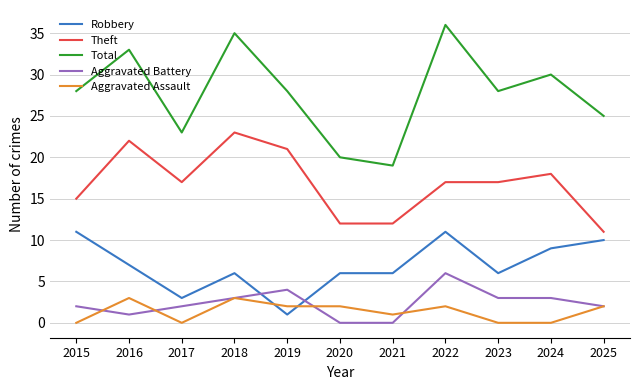

True or false: Aggravated Assault has a value of 2 at 2022.

True